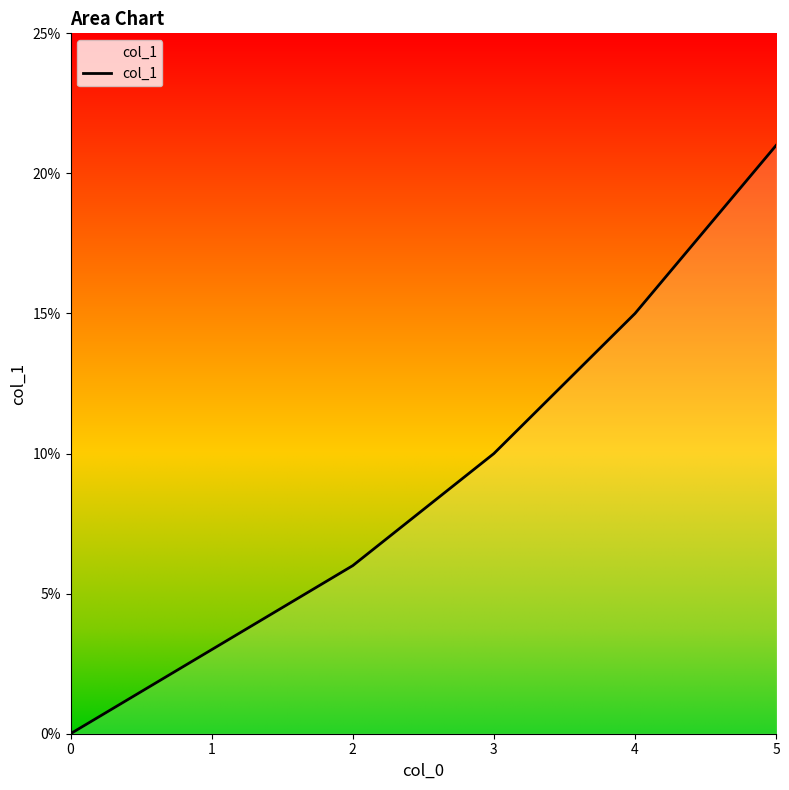

Reading left to right, list all the values displayed in this chart.

0.0	0.0	0.1	0.1	0.1	0.2